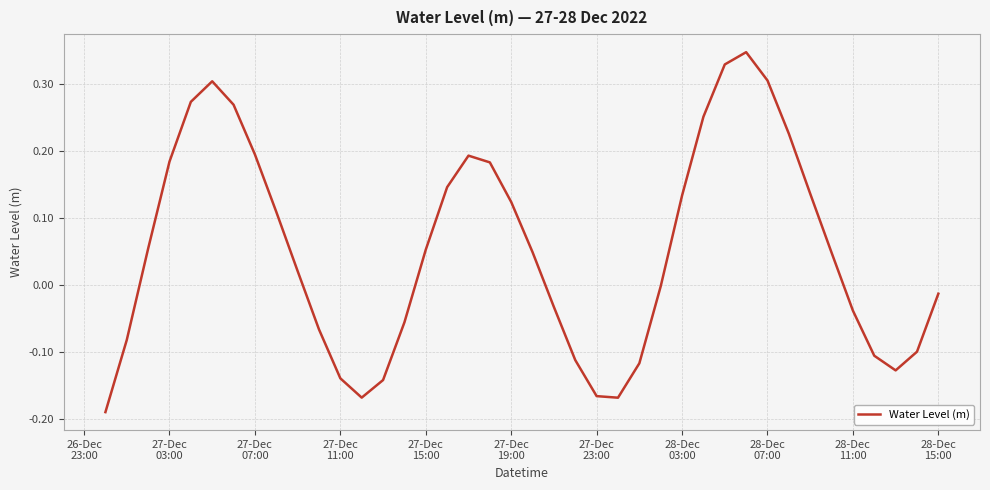

How many interior local peaks (higher than both neighbors) does the data have?

3